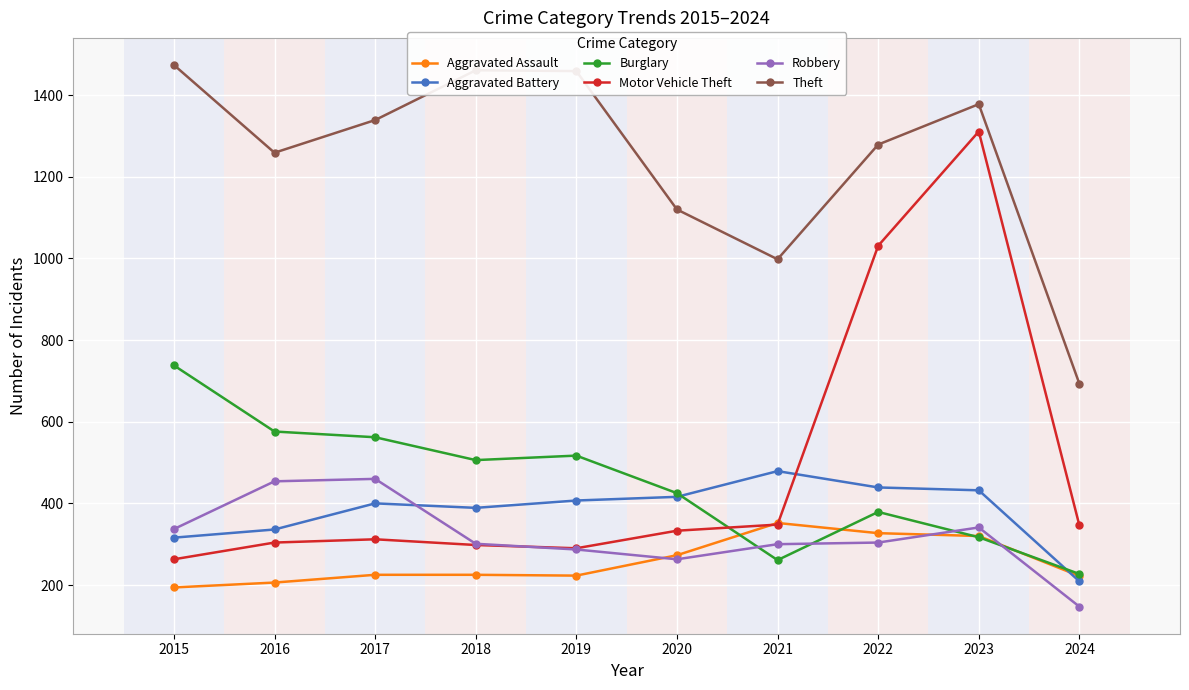

At which category is the sum across all series the highest?

2023